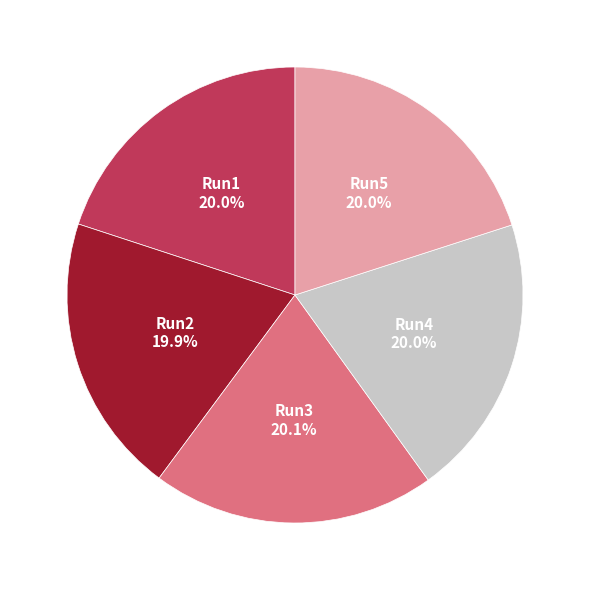

Does any single category account for the majority?

No